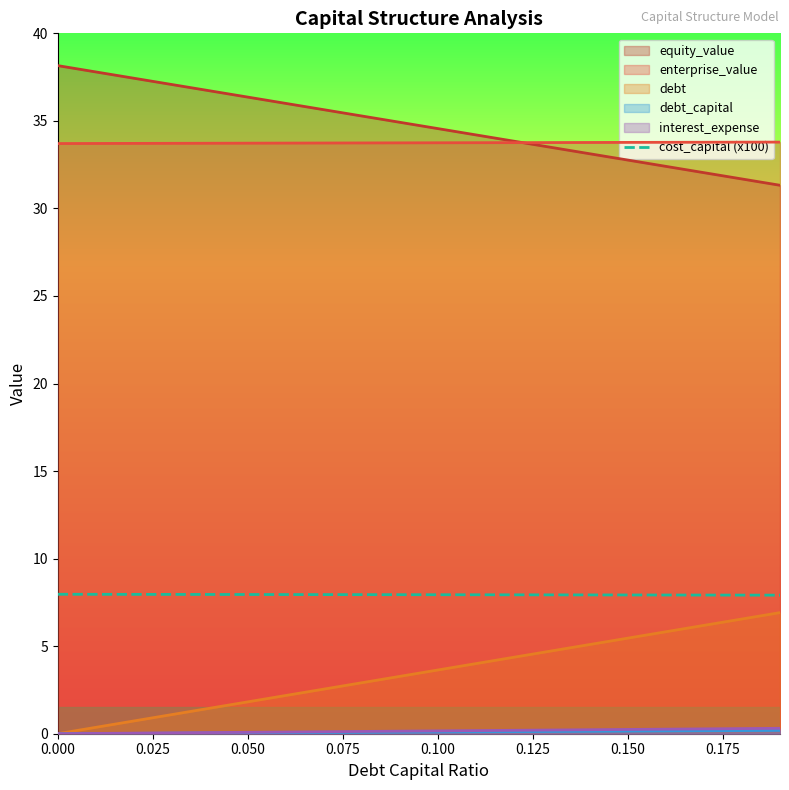

True or false: cost_capital (x100) and debt cross at least once.

False